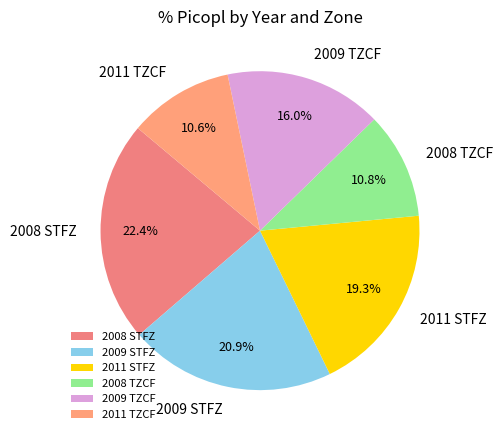

What percentage do 2011 TZCF and 2009 STFZ together represent?

31.5%